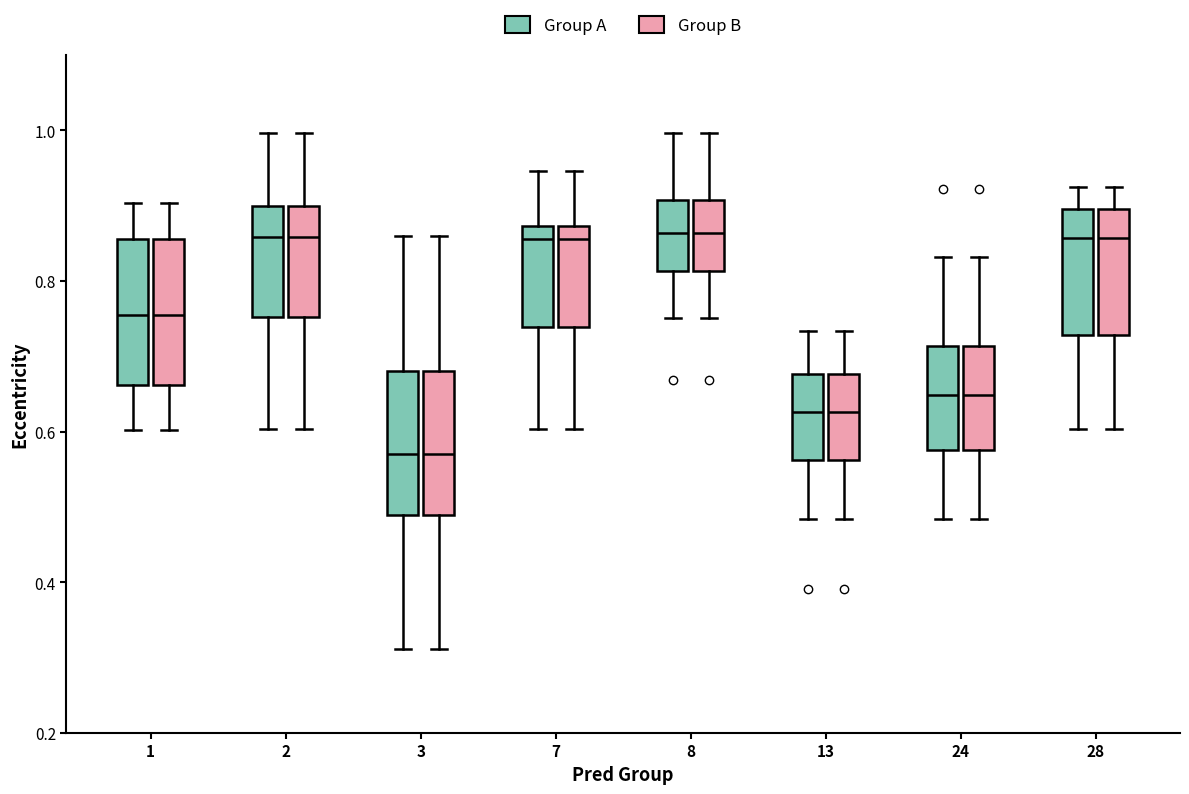

Reading left to right, read every box against the y-axis: the position of its median line, the range the box covers, and the ends of its whiskers. The values are not printed on the chart, so give them approximately, as read against the axis.

1 (Group A): median 0.76, box 0.66 to 0.86, whiskers 0.60 to 0.90
1 (Group B): median 0.76, box 0.66 to 0.86, whiskers 0.60 to 0.90
2 (Group A): median 0.86, box 0.76 to 0.90, whiskers 0.60 to 1.00
2 (Group B): median 0.86, box 0.76 to 0.90, whiskers 0.60 to 1.00
3 (Group A): median 0.56, box 0.48 to 0.68, whiskers 0.32 to 0.86
3 (Group B): median 0.56, box 0.48 to 0.68, whiskers 0.32 to 0.86
7 (Group A): median 0.86, box 0.74 to 0.88, whiskers 0.60 to 0.94
7 (Group B): median 0.86, box 0.74 to 0.88, whiskers 0.60 to 0.94
8 (Group A): median 0.86, box 0.82 to 0.90, whiskers 0.76 to 1.00
8 (Group B): median 0.86, box 0.82 to 0.90, whiskers 0.76 to 1.00
13 (Group A): median 0.62, box 0.56 to 0.68, whiskers 0.48 to 0.74
13 (Group B): median 0.62, box 0.56 to 0.68, whiskers 0.48 to 0.74
24 (Group A): median 0.64, box 0.58 to 0.72, whiskers 0.48 to 0.84
24 (Group B): median 0.64, box 0.58 to 0.72, whiskers 0.48 to 0.84
28 (Group A): median 0.86, box 0.72 to 0.90, whiskers 0.60 to 0.92
28 (Group B): median 0.86, box 0.72 to 0.90, whiskers 0.60 to 0.92